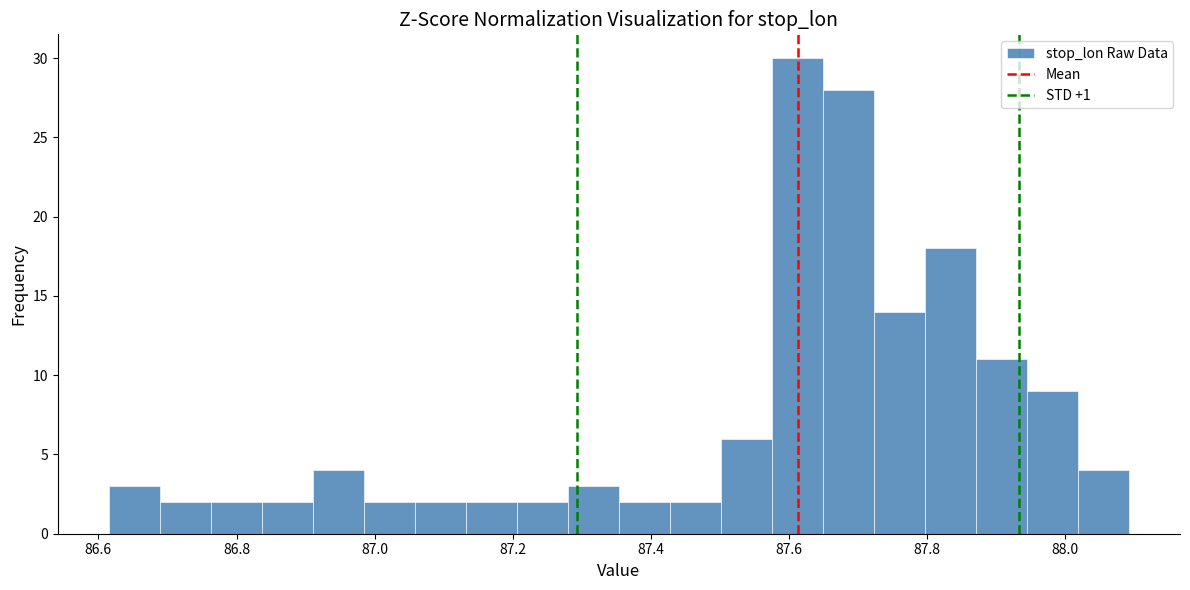

Around what value on the x-axis is the tallest bar? Give the approximate position of its centre, as read against the axis.

87.62